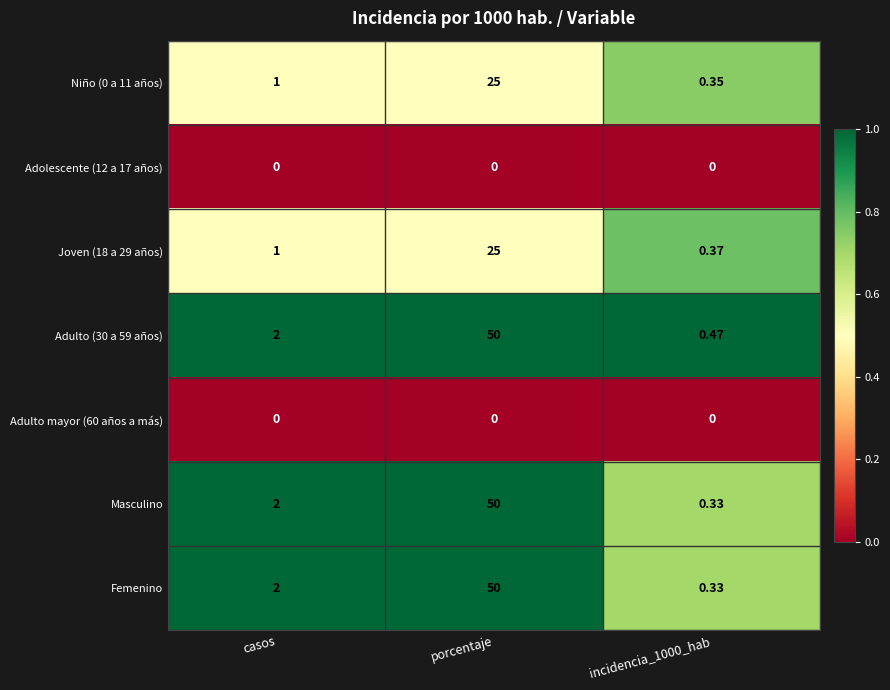

Which label corresponds to the largest value in the chart?

porcentaje